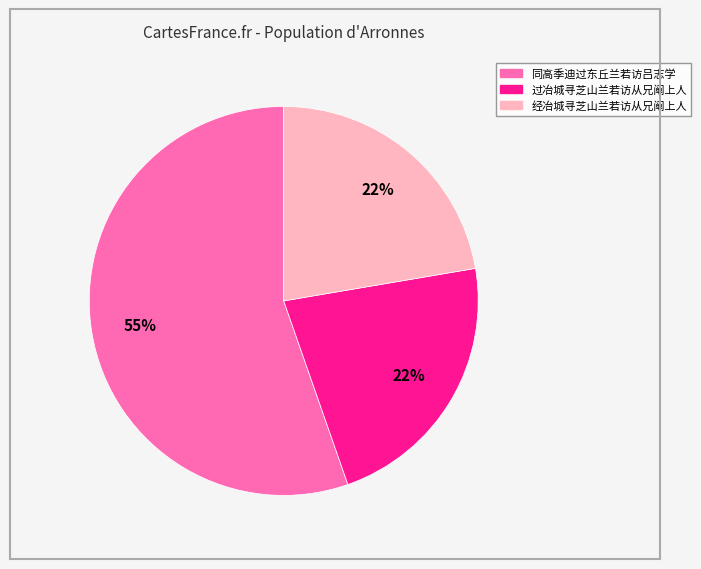

Which category accounts for the majority?

同高季迪过东丘兰若访吕志学